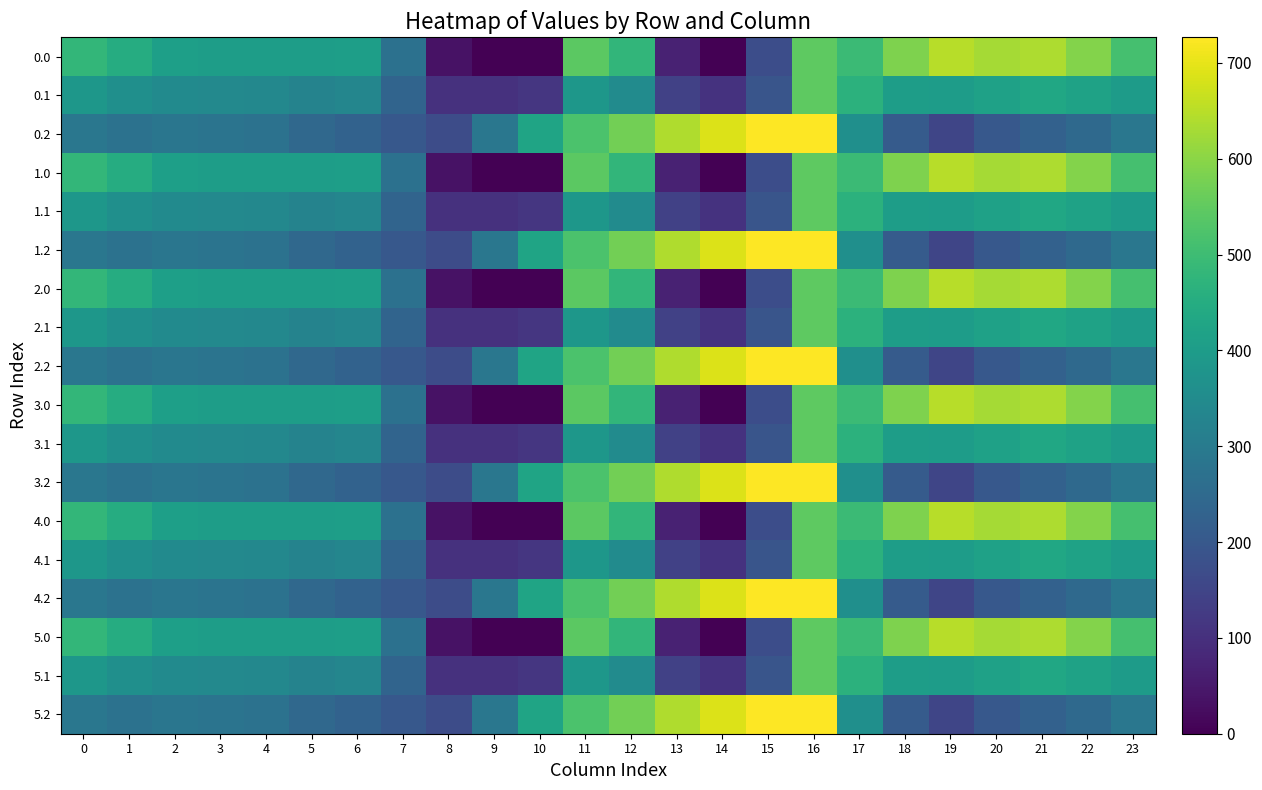

List the series in order of their peak value, highest first.

0.2, 1.2, 2.2, 3.2, 4.2, 5.2, 0.0, 1.0, 2.0, 3.0, 4.0, 5.0, 0.1, 1.1, 2.1, 3.1, 4.1, 5.1